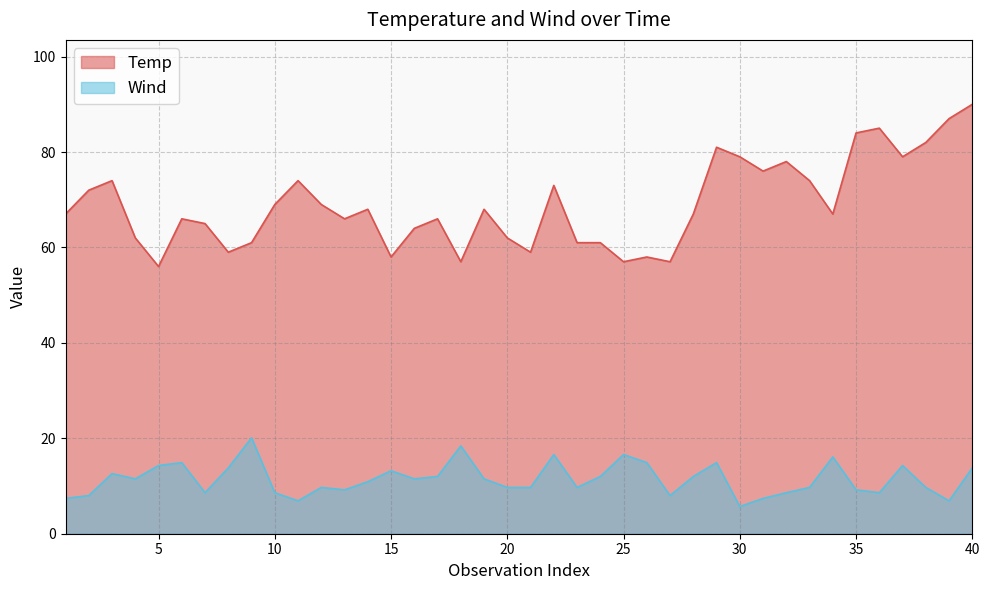

Reading left to right, transcribe all the data shown in this chart.

Temp: 1=67.0	2=72.0	3=74.0	4=62.0	5=56.0	6=66.0	7=65.0	8=59.0	9=61.0	10=69.0	11=74.0	12=69.0	13=66.0	14=68.0	15=58.0	16=64.0	17=66.0	18=57.0	19=68.0	20=62.0	21=59.0	22=73.0	23=61.0	24=61.0	25=57.0	26=58.0	27=57.0	28=67.0	29=81.0	30=79.0	31=76.0	32=78.0	33=74.0	34=67.0	35=84.0	36=85.0	37=79.0	38=82.0	39=87.0	40=90.0
Wind: 1=7.4	2=8.0	3=12.6	4=11.5	5=14.3	6=14.9	7=8.6	8=13.8	9=20.1	10=8.6	11=6.9	12=9.7	13=9.2	14=10.9	15=13.2	16=11.5	17=12.0	18=18.4	19=11.5	20=9.7	21=9.7	22=16.6	23=9.7	24=12.0	25=16.6	26=14.9	27=8.0	28=12.0	29=14.9	30=5.7	31=7.4	32=8.6	33=9.7	34=16.1	35=9.2	36=8.6	37=14.3	38=9.7	39=6.9	40=13.8